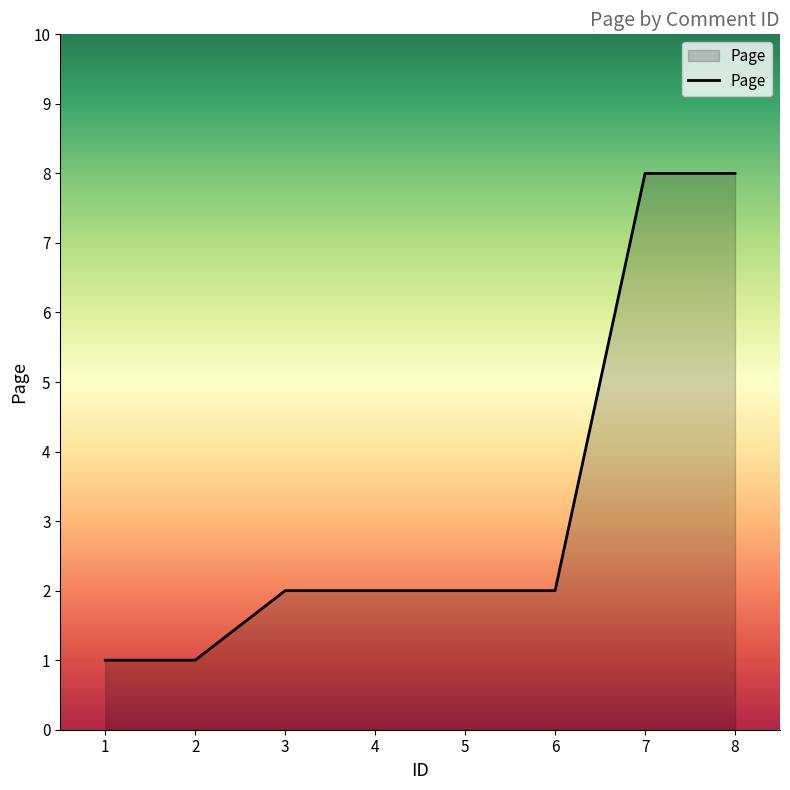

True or false: the data shows 2 at 2.

False